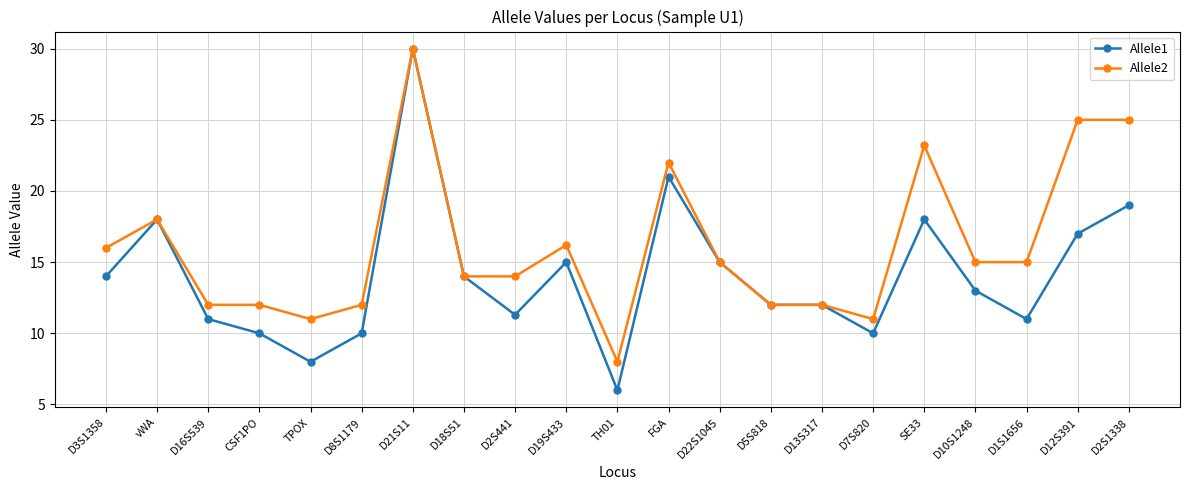

What is the label of the 11th point from the left?

TH01